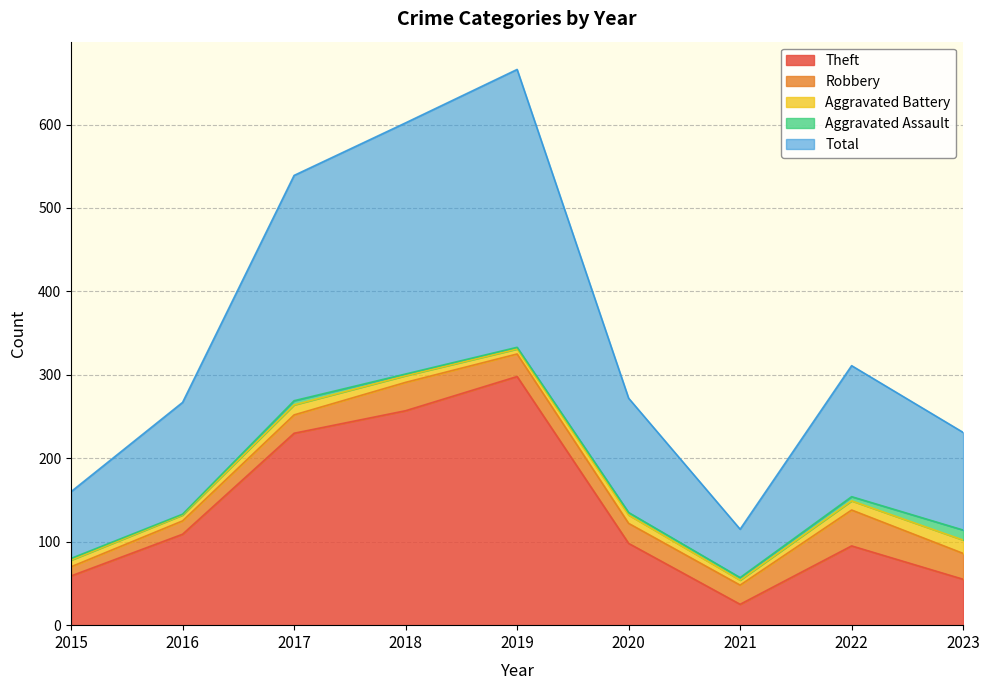

List the labels in order of Aggravated Battery value, smallest first.

2019, 2021, 2016, 2015, 2018, 2020, 2022, 2017, 2023